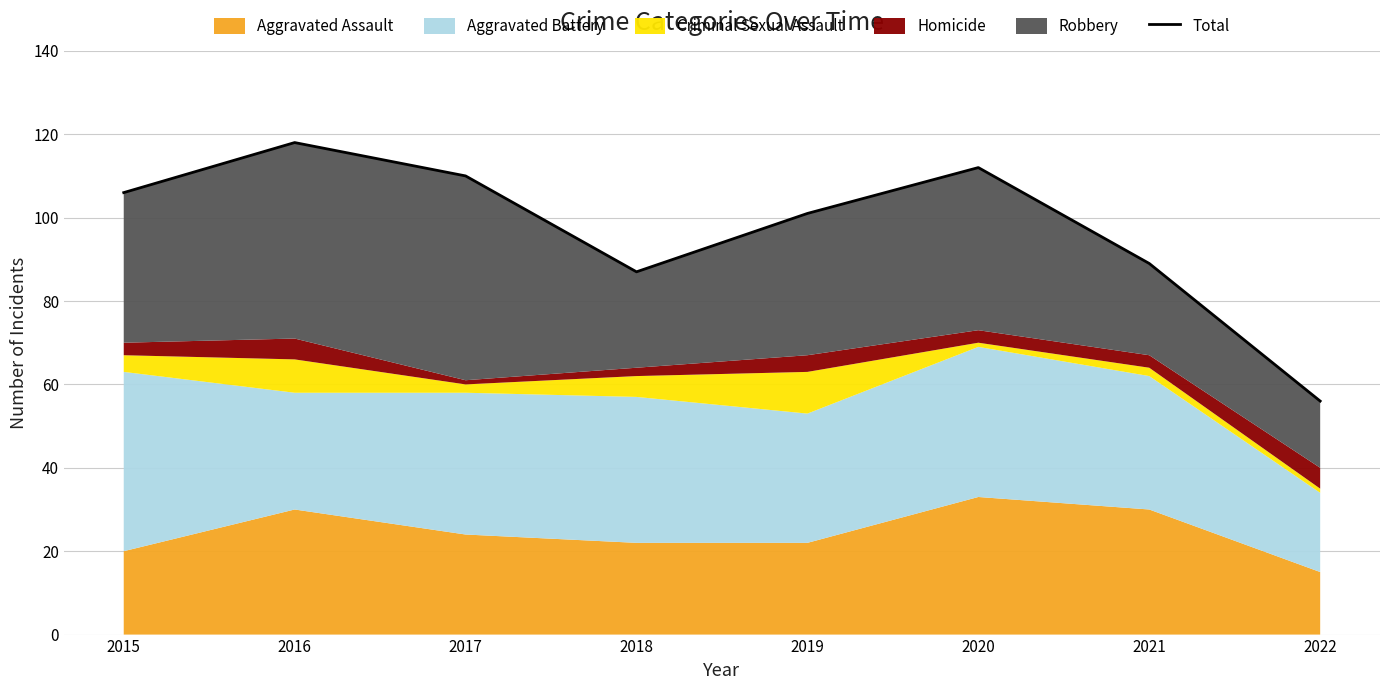

What is the change in value from 2015 to 2019?

-5